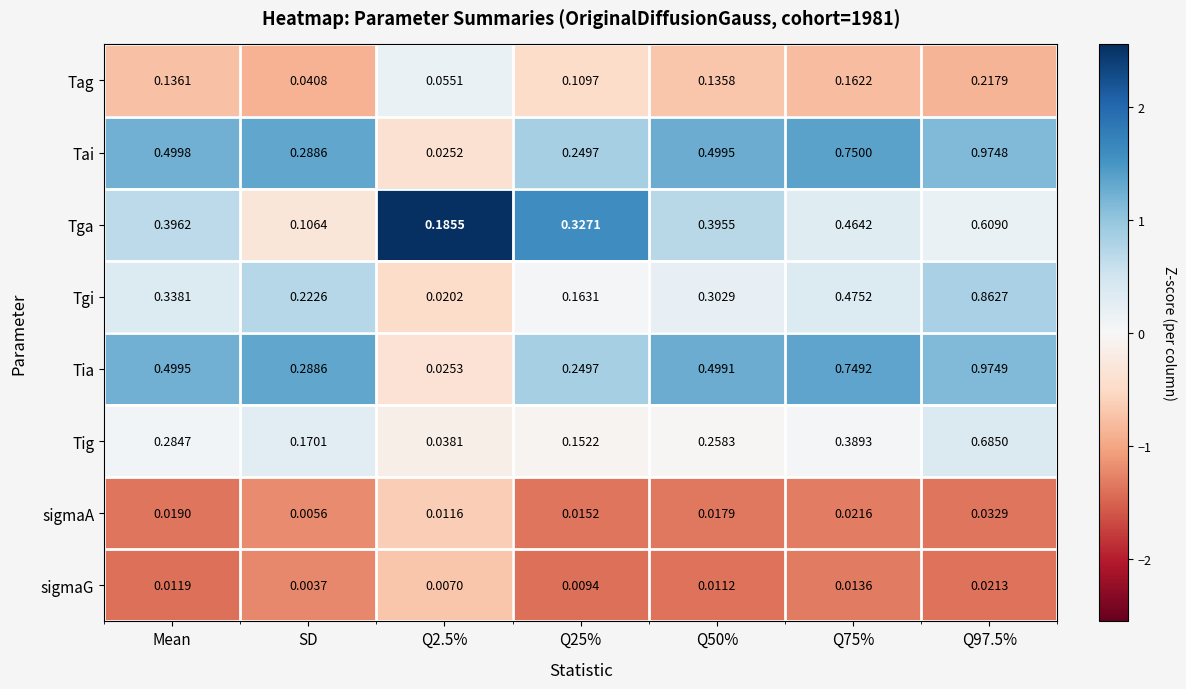

At Q2.5%, list the series in order from largest to smallest.

Tga, Tag, Tig, Tia, Tai, Tgi, sigmaA, sigmaG